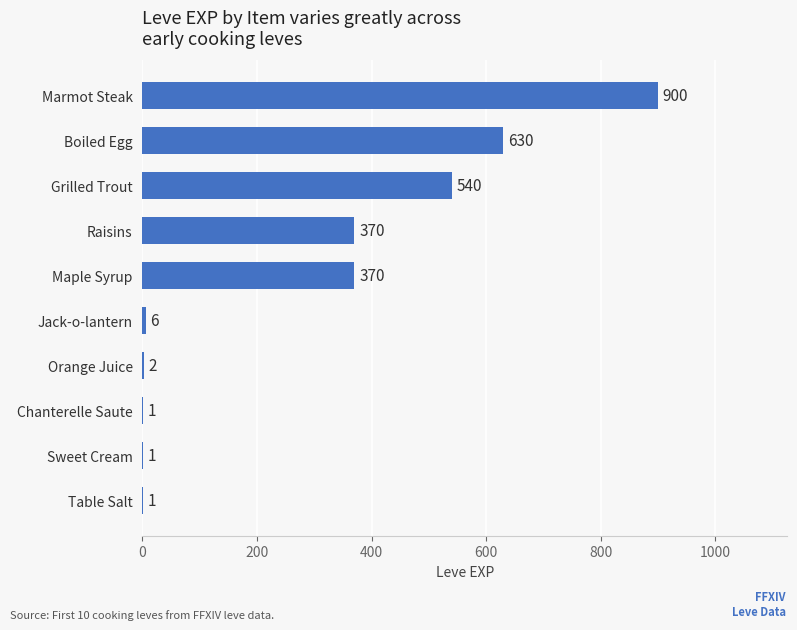

Reading bottom to top, transcribe all the data shown in this chart.

Table Salt=1	Sweet Cream=1	Chanterelle Saute=1	Orange Juice=2	Jack-o-lantern=6	Maple Syrup=370	Raisins=370	Grilled Trout=540	Boiled Egg=630	Marmot Steak=900